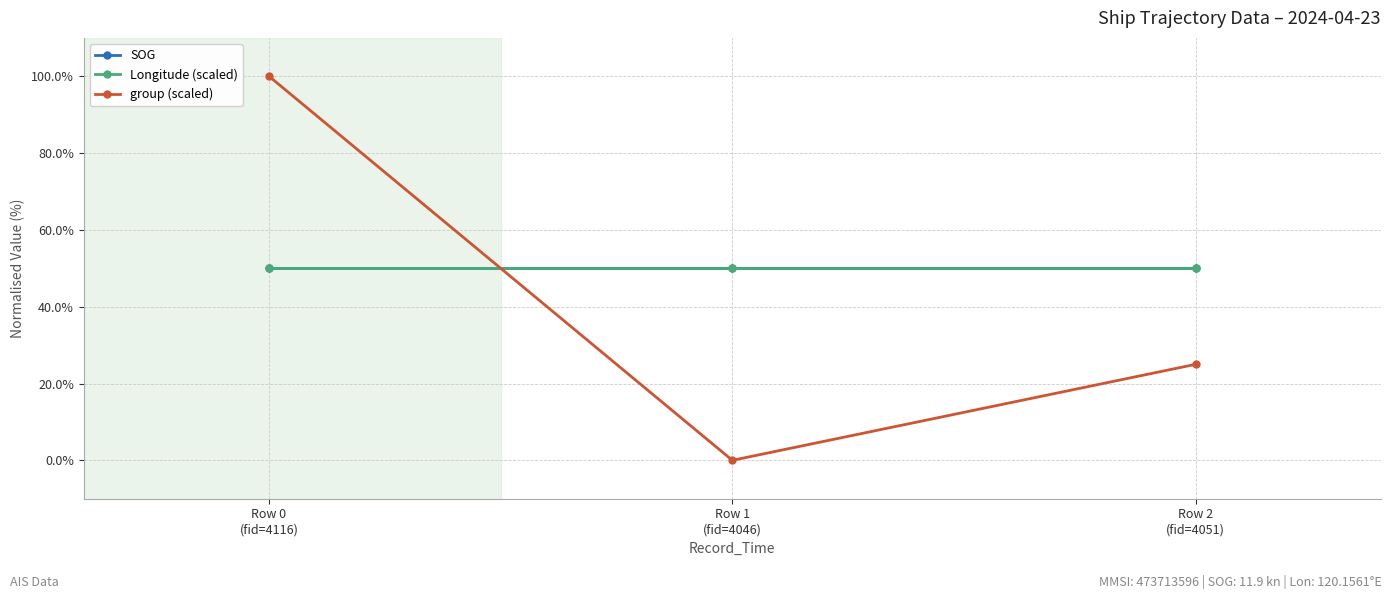

Does the chart display data point markers on the line(s)?

Yes